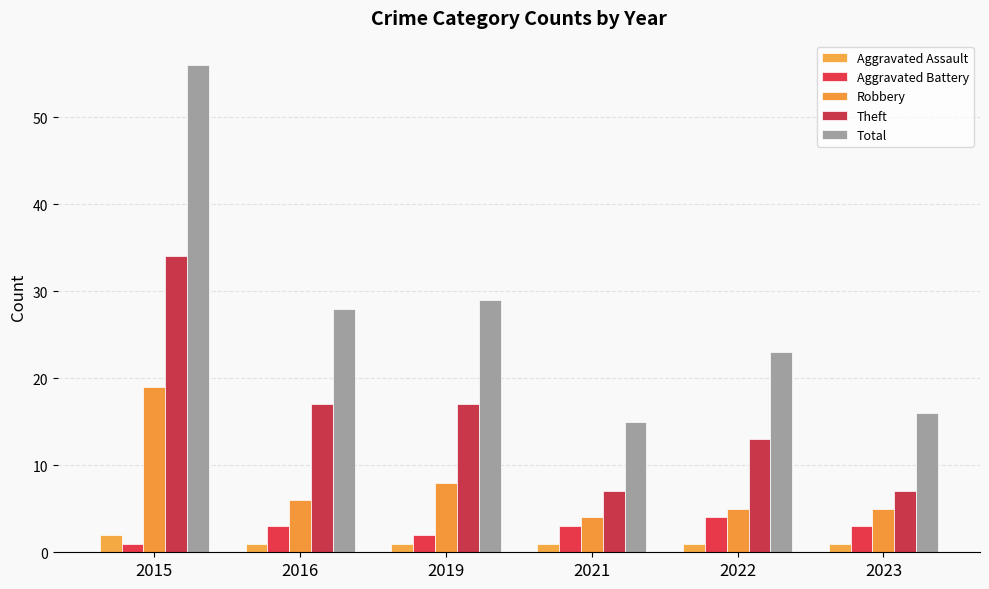

What is the difference between the maximum and minimum values in the Theft series?

27